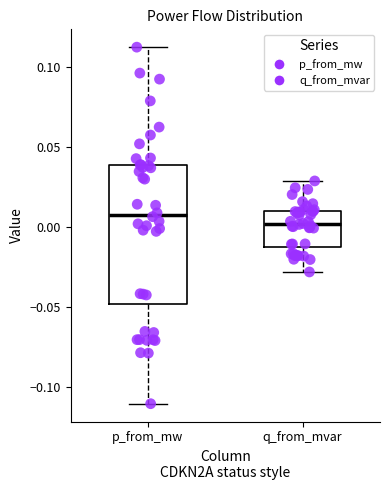

Reading left to right, transcribe this box plot: for each box, give where its median line is, the range the box spans, and where its two whiskers end, as read against the y-axis. The values are not printed on the chart, so give them approximately, as read against the axis.

p_from_mw: median 0.01, box -0.05 to 0.04, whiskers -0.11 to 0.11
q_from_mvar: median 0.00, box -0.01 to 0.01, whiskers -0.03 to 0.03